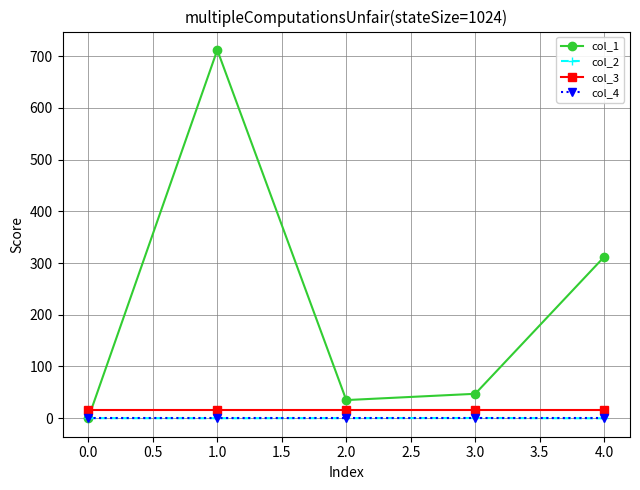

What is the difference between the col_1 values at 0.0 and 1.0?

712.0